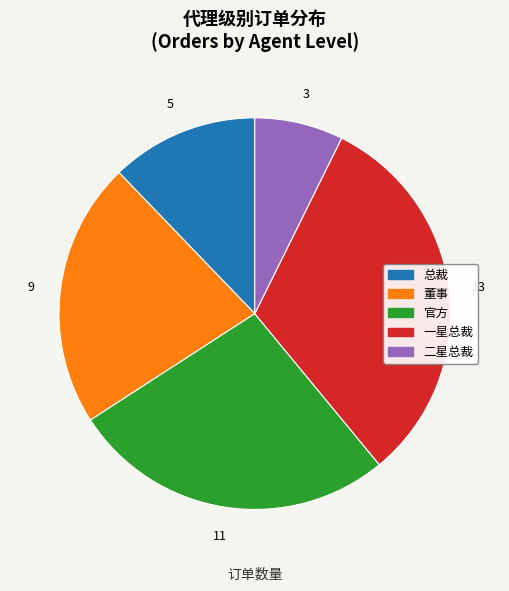

Is 总裁 the majority of the pie?

No